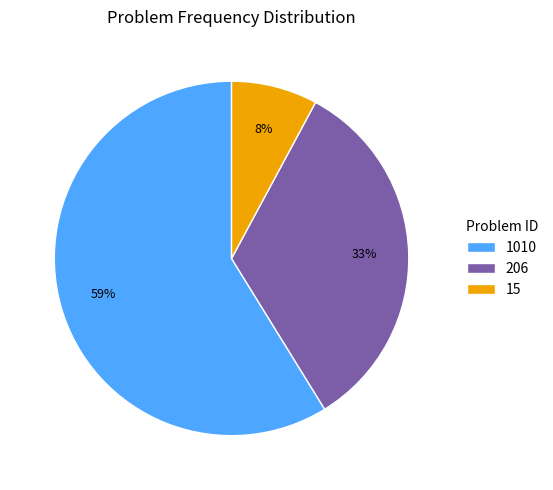

Which slice is the smallest?

15